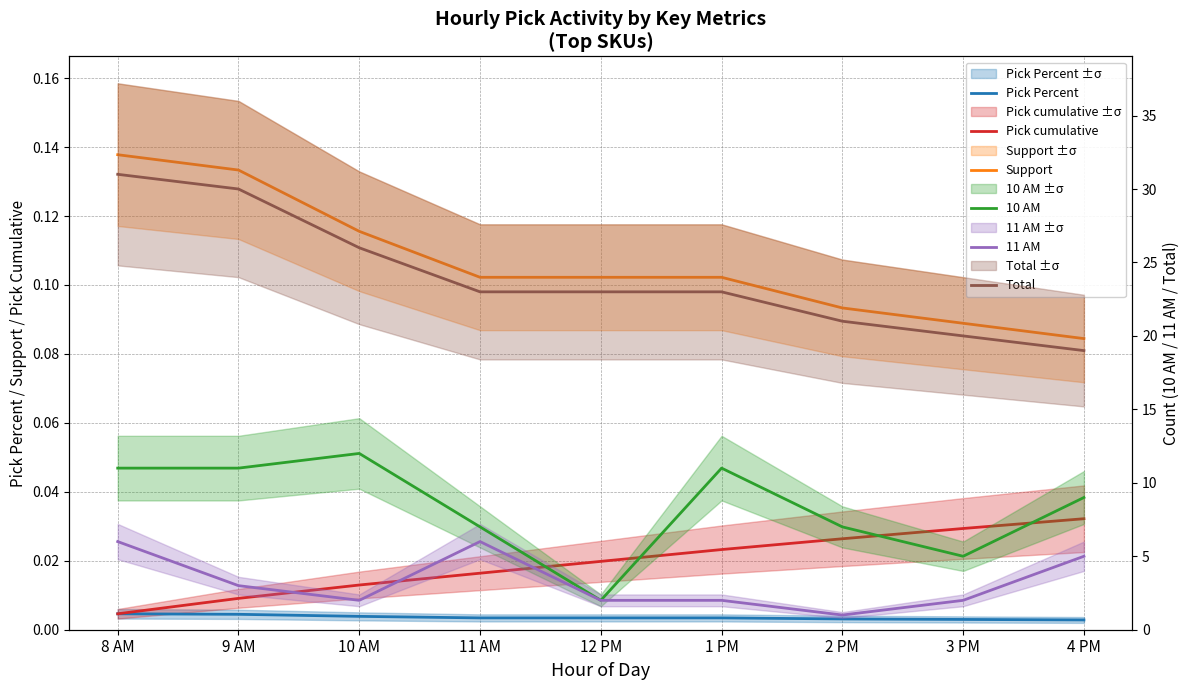

The value of Support at 10 AM is 0.1. True or false?

True